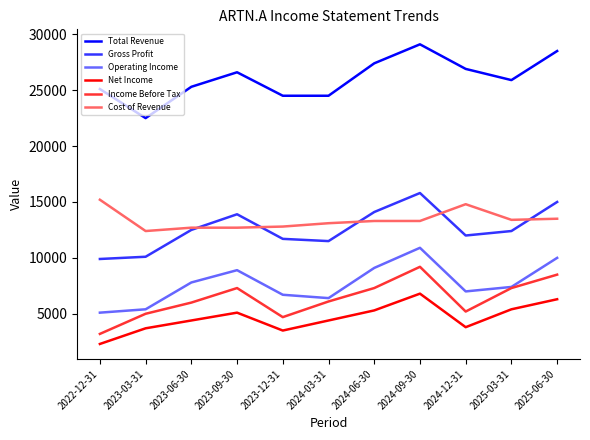

True or false: Gross Profit has a value of 10100 at 2023-03-31.

True